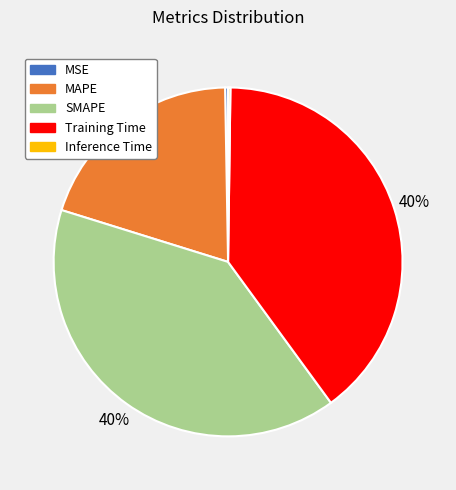

Is it true that Training Time is 40% of the pie?

True